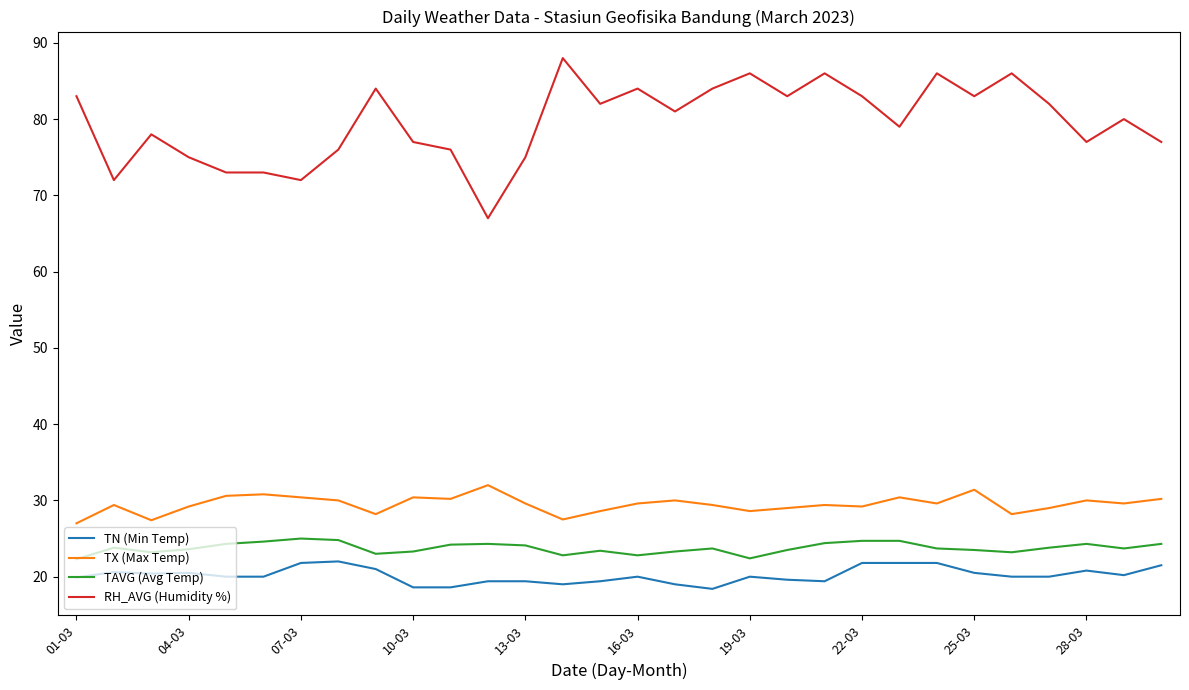

What is the difference between the maximum and minimum values in the RH_AVG (Humidity %) series?

21.0